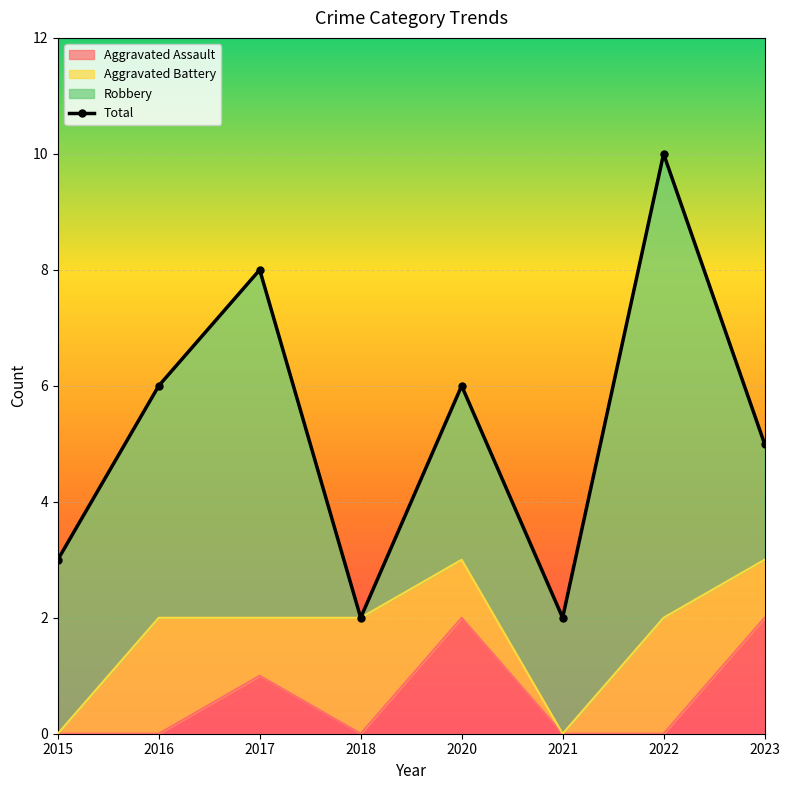

The Aggravated Assault series shows 1 at 2017. True or false?

True